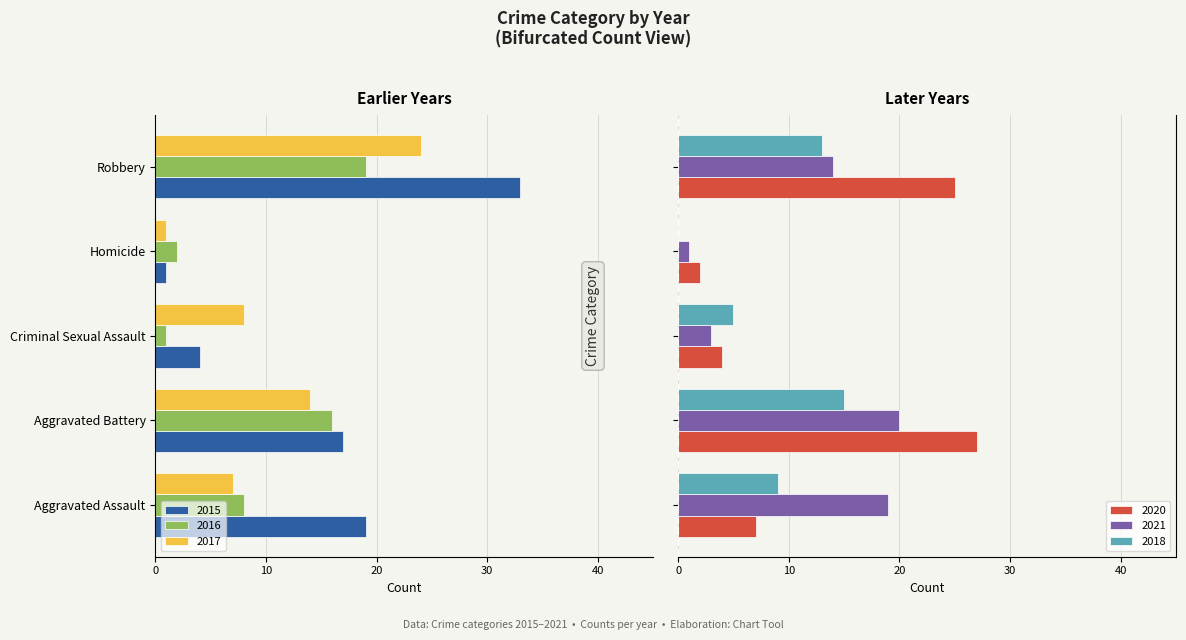

What is the sum of all 2021 values?

57